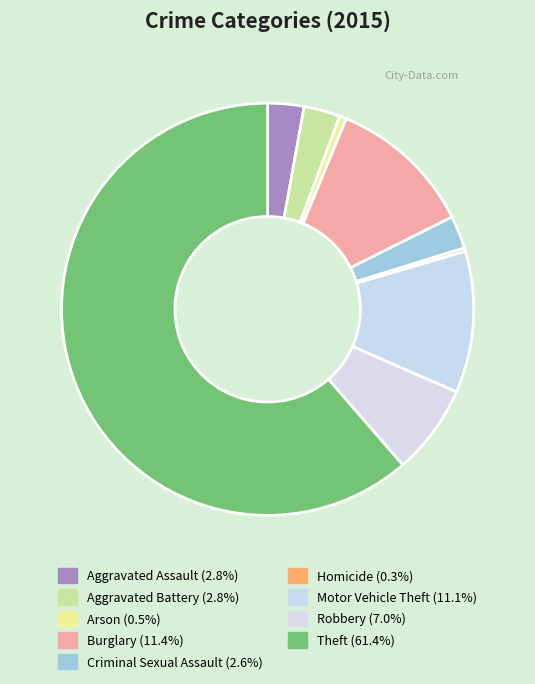

To the nearest percent, what is the average slice percentage?

11%